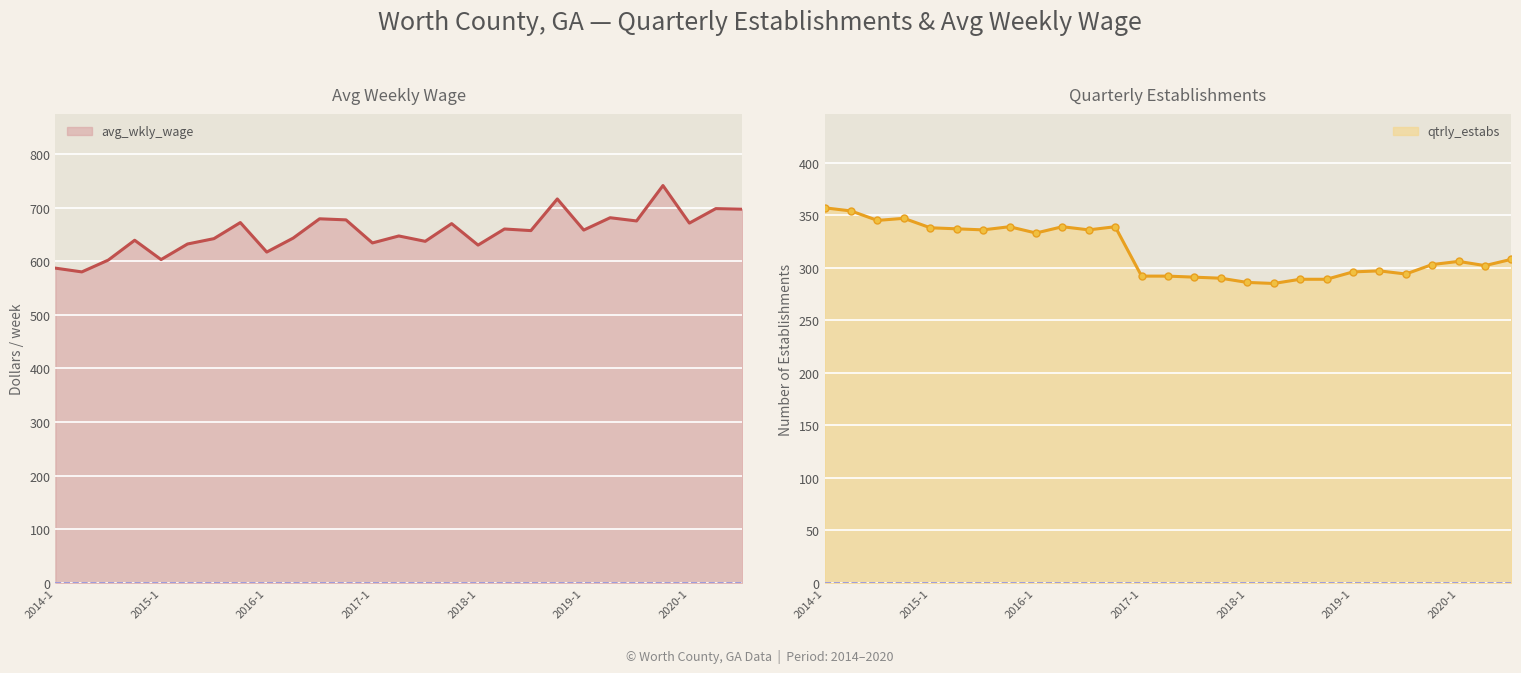

In avg_wkly_wage, how many points are lower than both neighbors (excluding endpoints)?

10